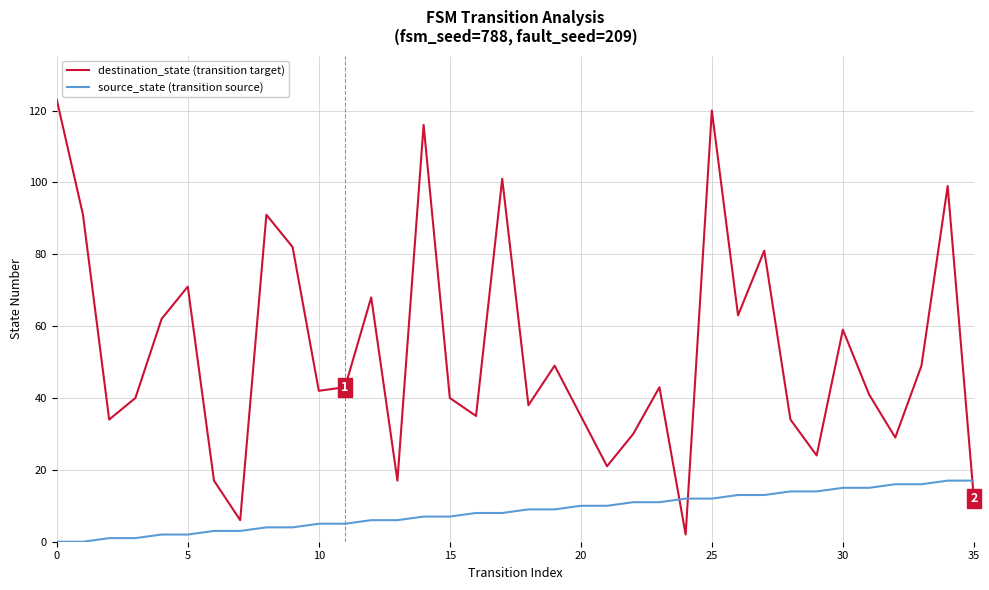

Is this an area chart (filled region under the line)?

No